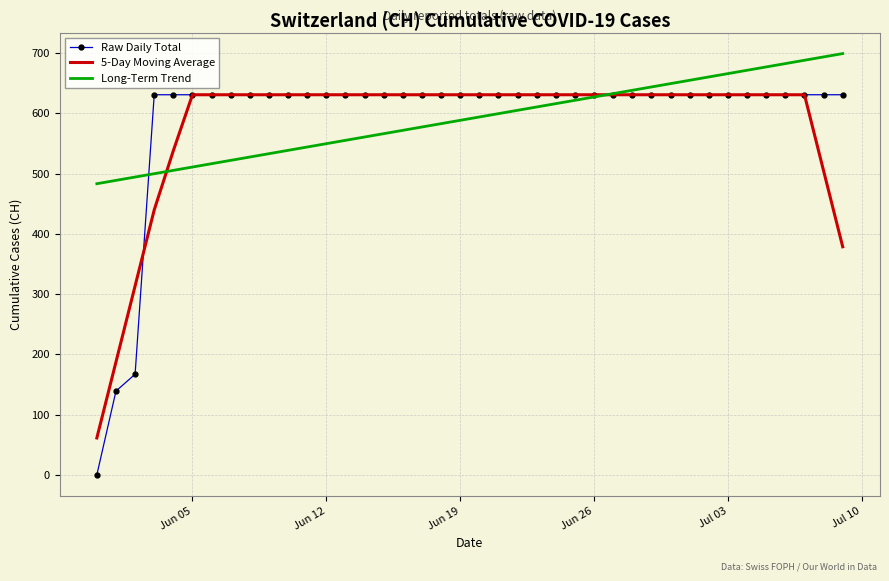

What is the maximum value for 5-Day Moving Average?

631.0